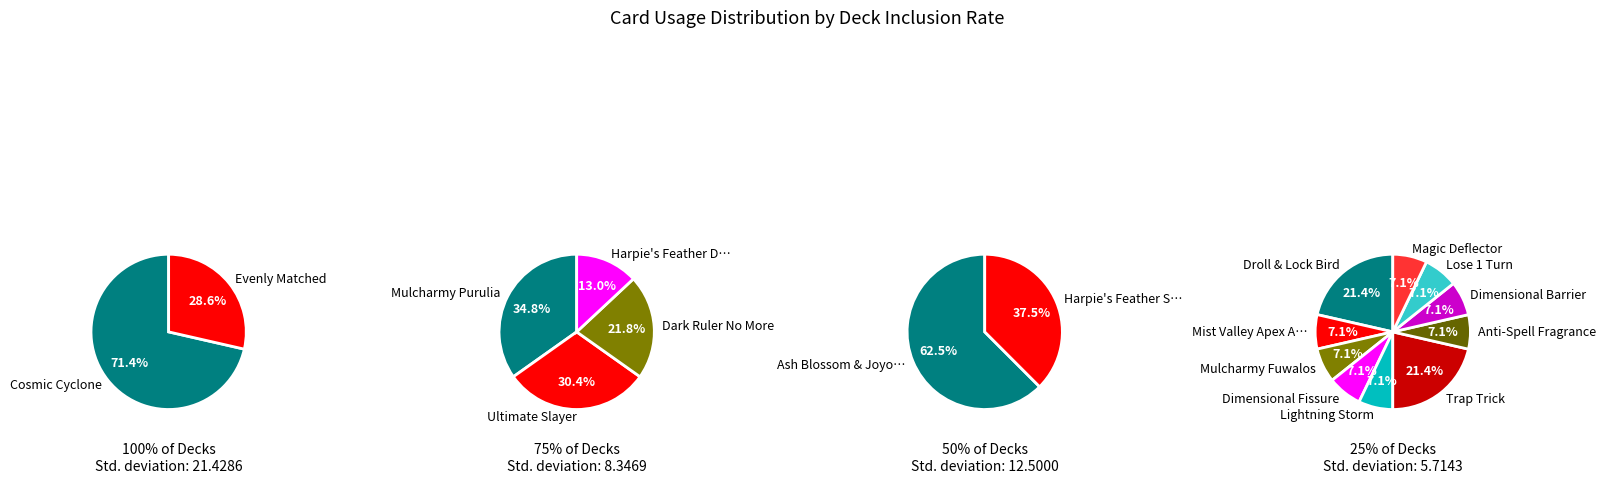

How many segments does this pie chart have?

18